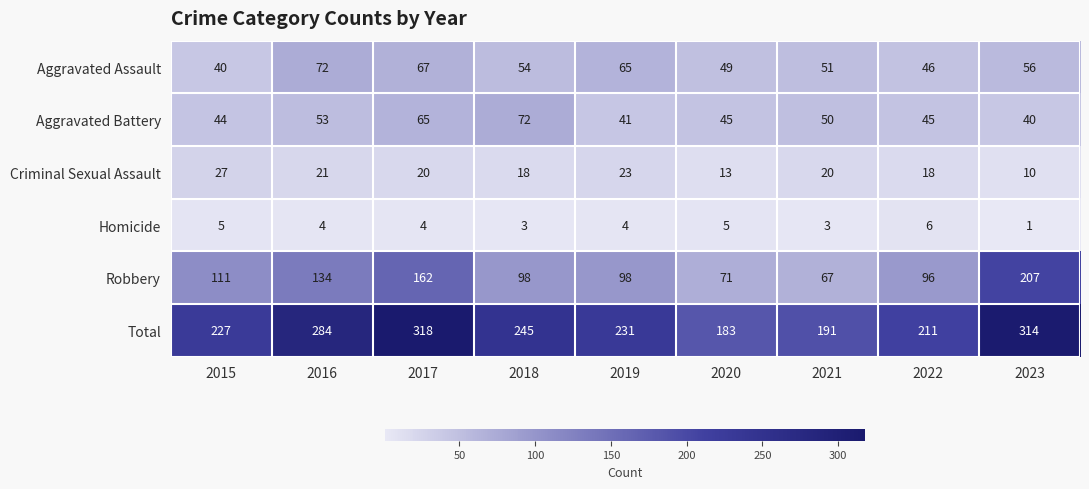

Rank the categories by Total value from highest to lowest.

2017, 2023, 2016, 2018, 2019, 2015, 2022, 2021, 2020